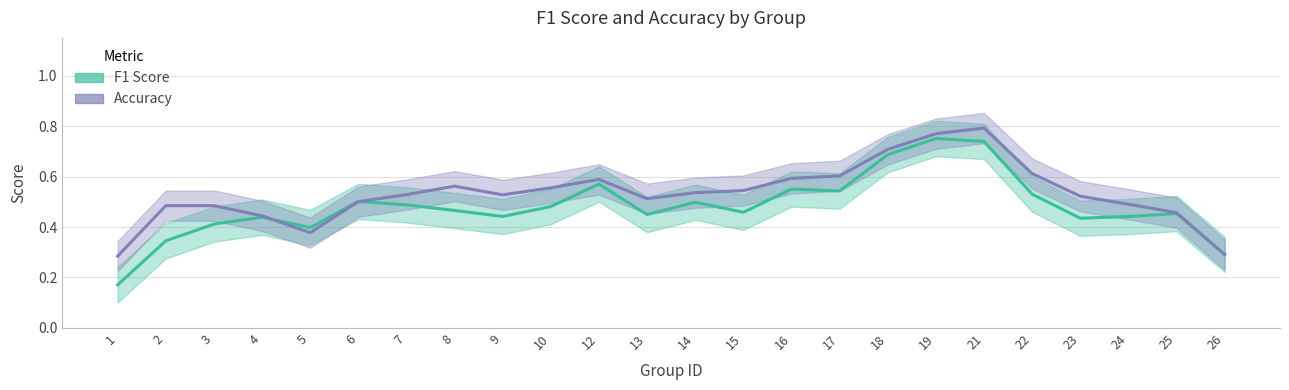

Where is f1 (line) nearest to the value 0?

1